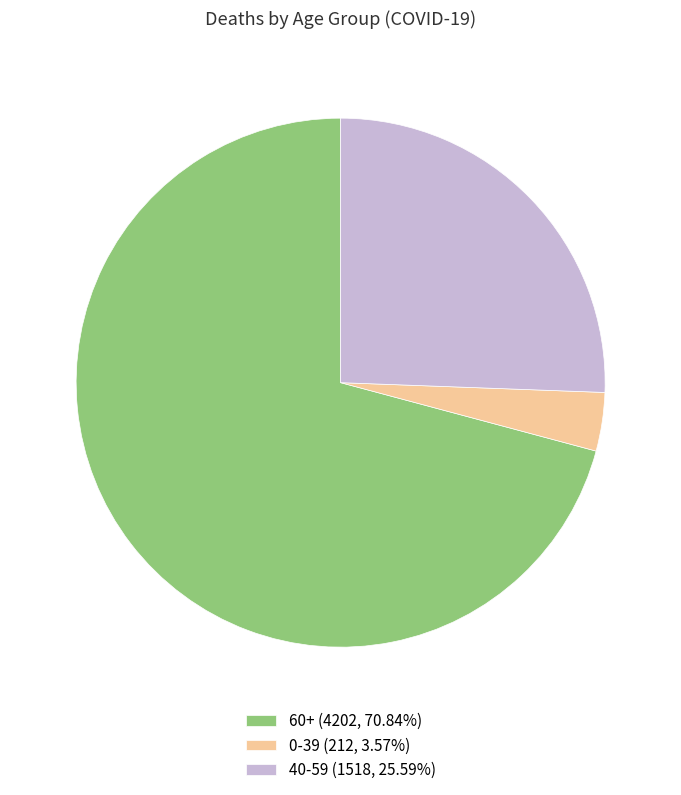

Is there any slice that represents more than half of the pie?

Yes